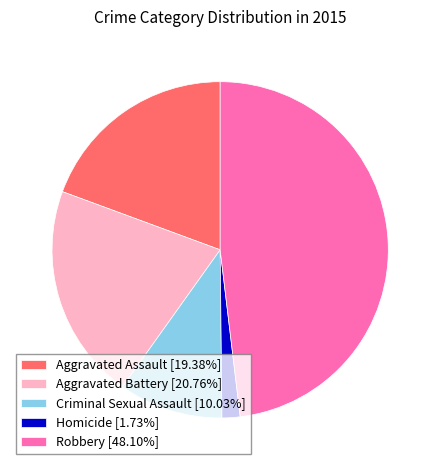

Between Criminal Sexual Assault and Homicide, which is larger?

Criminal Sexual Assault